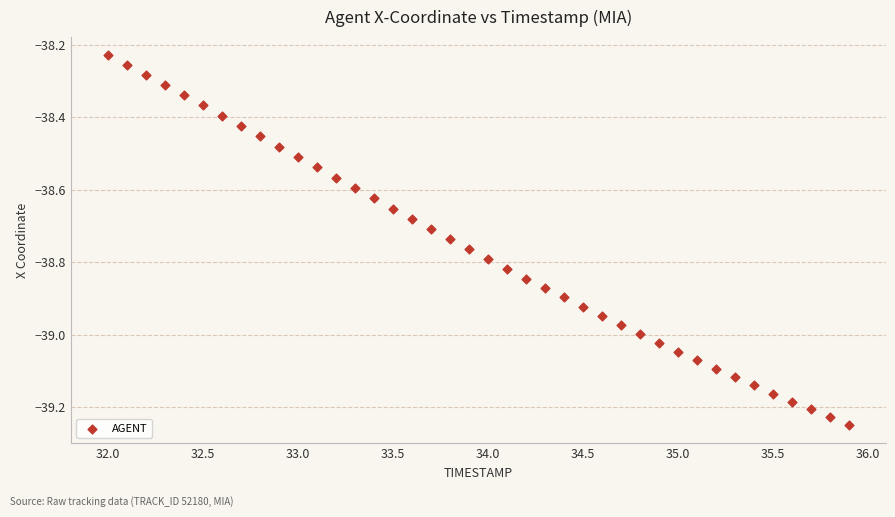

What is the range of Y values (max minus min)?

1.0